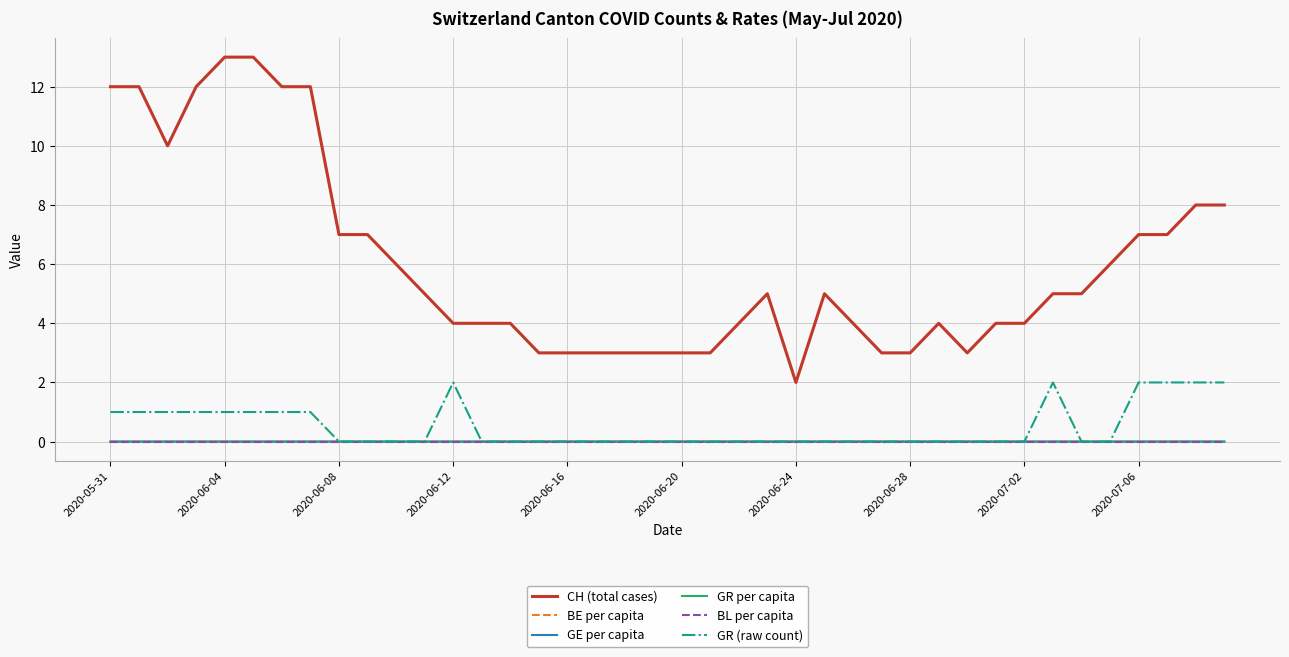

True or false: CH (total cases) and GR (raw count) intersect in this chart.

False